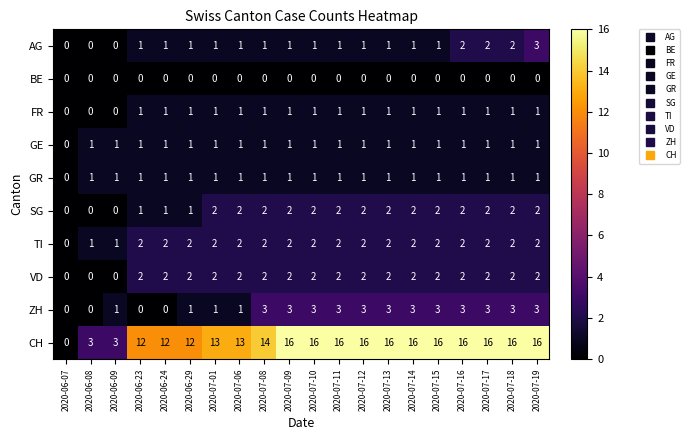

Count the SG values in the range 1 to 2.

17